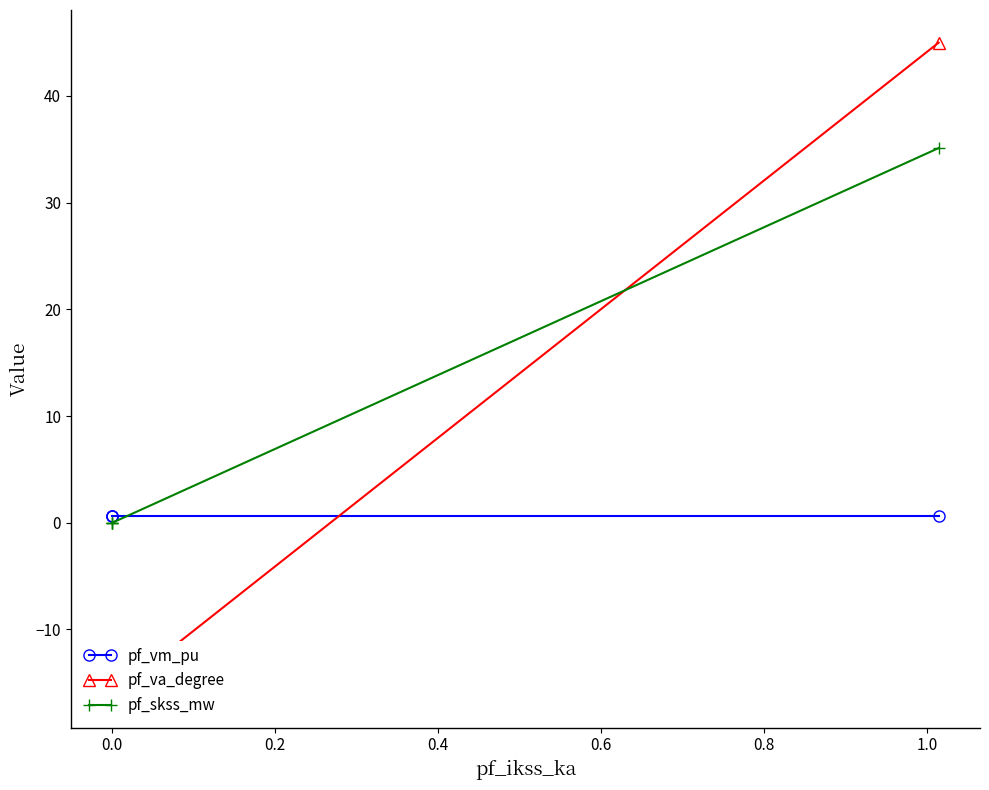

Which series has the largest range (max minus min)?

pf_va_degree